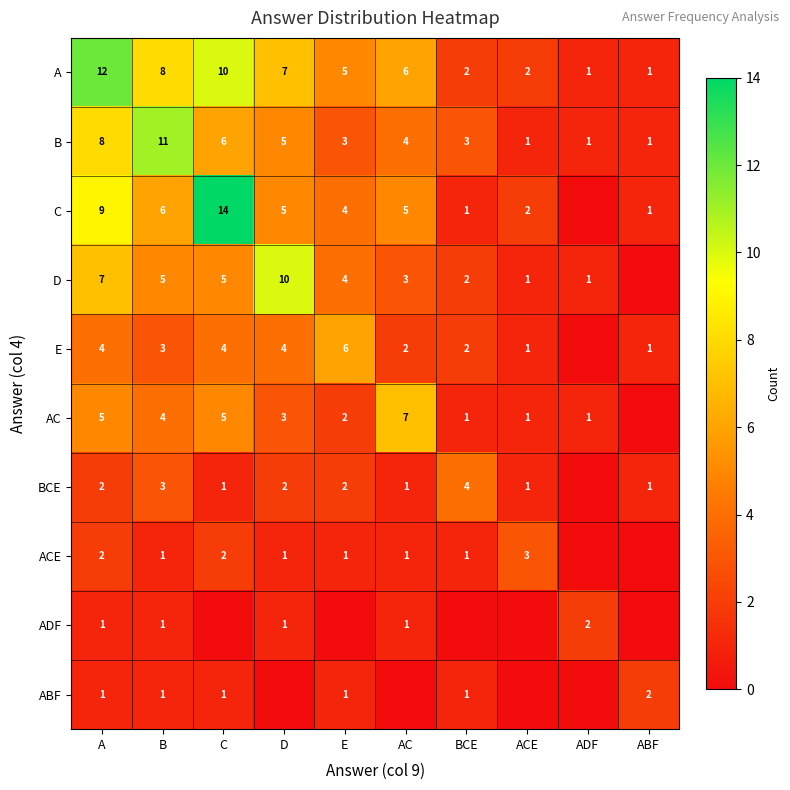

What value does the A series have at BCE?

2